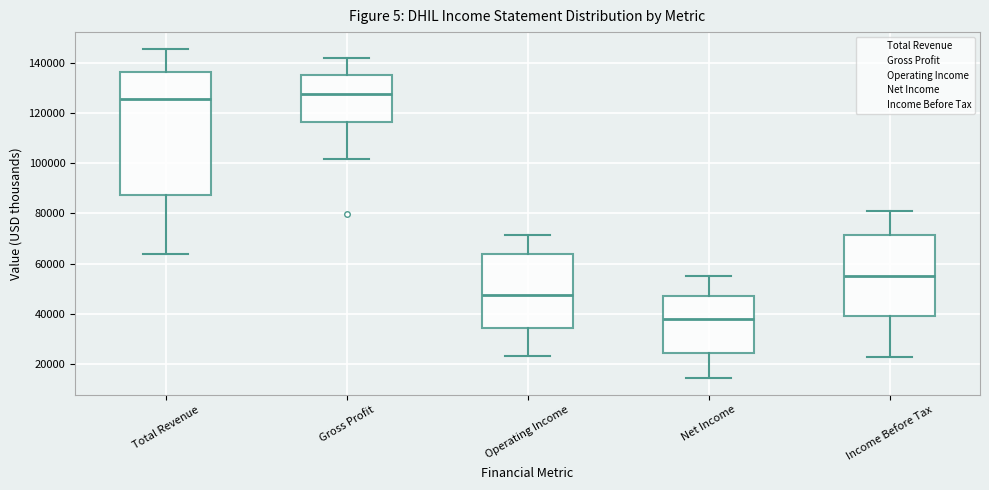

Reading left to right, read every box against the y-axis: the position of its median line, the range the box covers, and the ends of its whiskers. The values are not printed on the chart, so give them approximately, as read against the axis.

Total Revenue: median 126000, box 88000 to 136000, whiskers 64000 to 146000
Gross Profit: median 128000, box 116000 to 136000, whiskers 102000 to 142000
Operating Income: median 48000, box 34000 to 64000, whiskers 24000 to 72000
Net Income: median 38000, box 24000 to 48000, whiskers 14000 to 56000
Income Before Tax: median 56000, box 40000 to 72000, whiskers 24000 to 82000